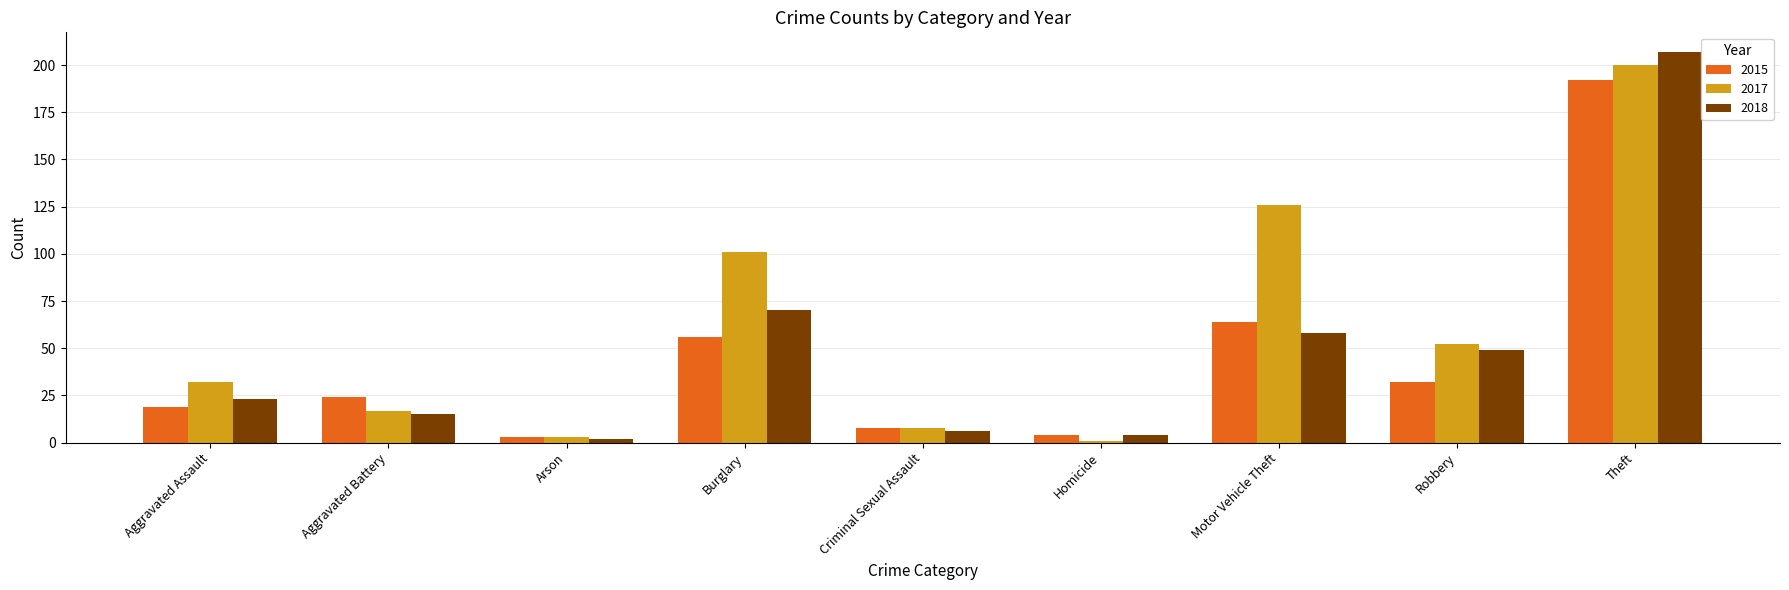

Reading left to right, extract all data points from this chart.

2015: 19	24	3	56	8	4	64	32	192
2017: 32	17	3	101	8	1	126	52	200
2018: 23	15	2	70	6	4	58	49	207